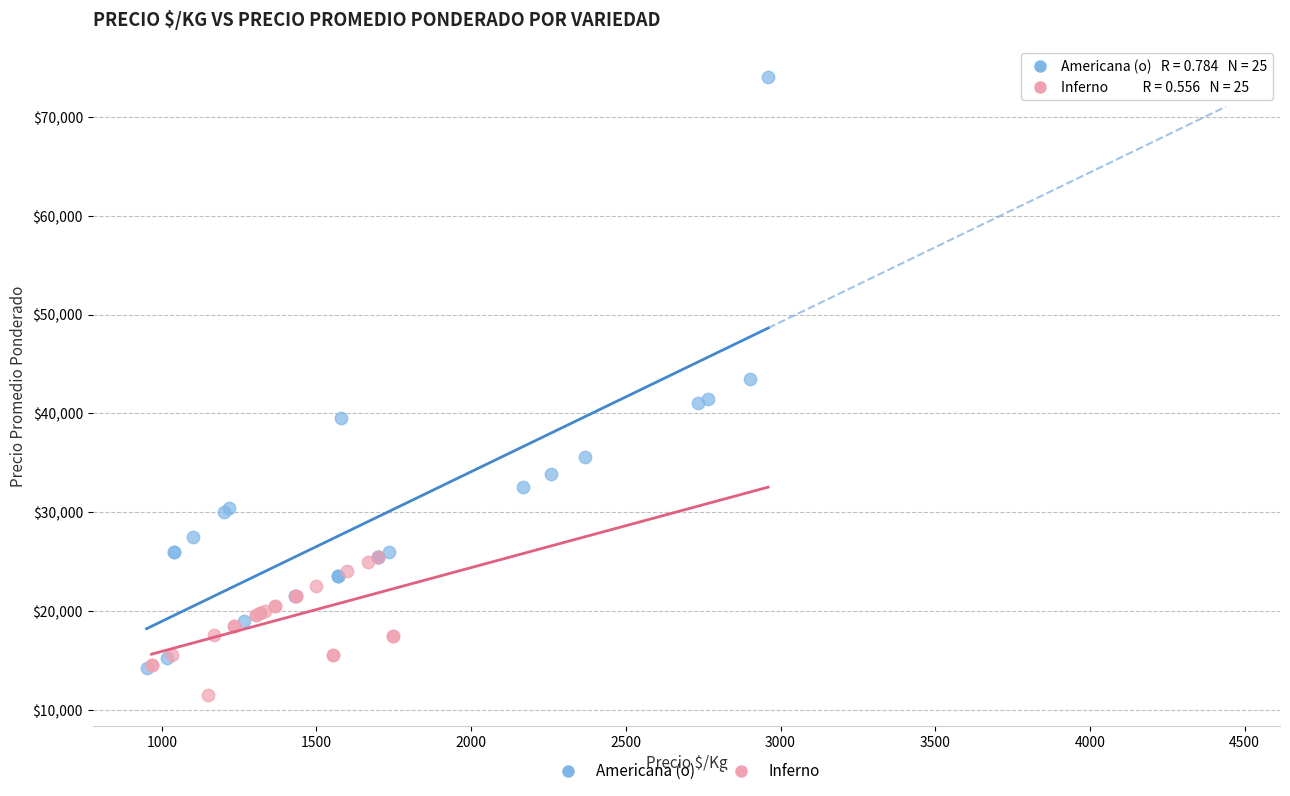

What are all the series names shown in the legend?

Americana (o), Inferno